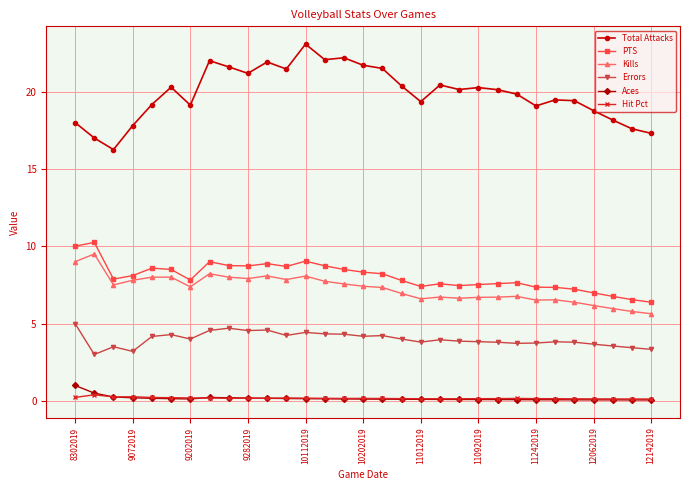

Which series has the largest range (max minus min)?

Total Attacks